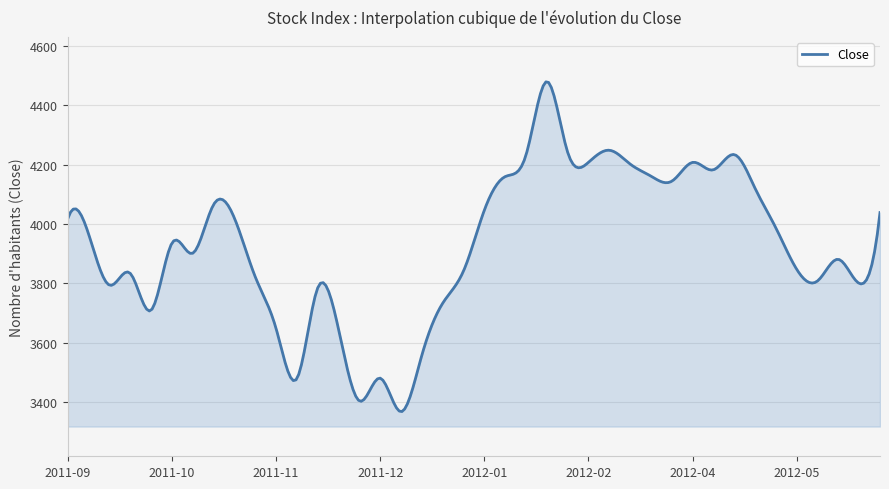

What is the greatest value displayed?

4478.3